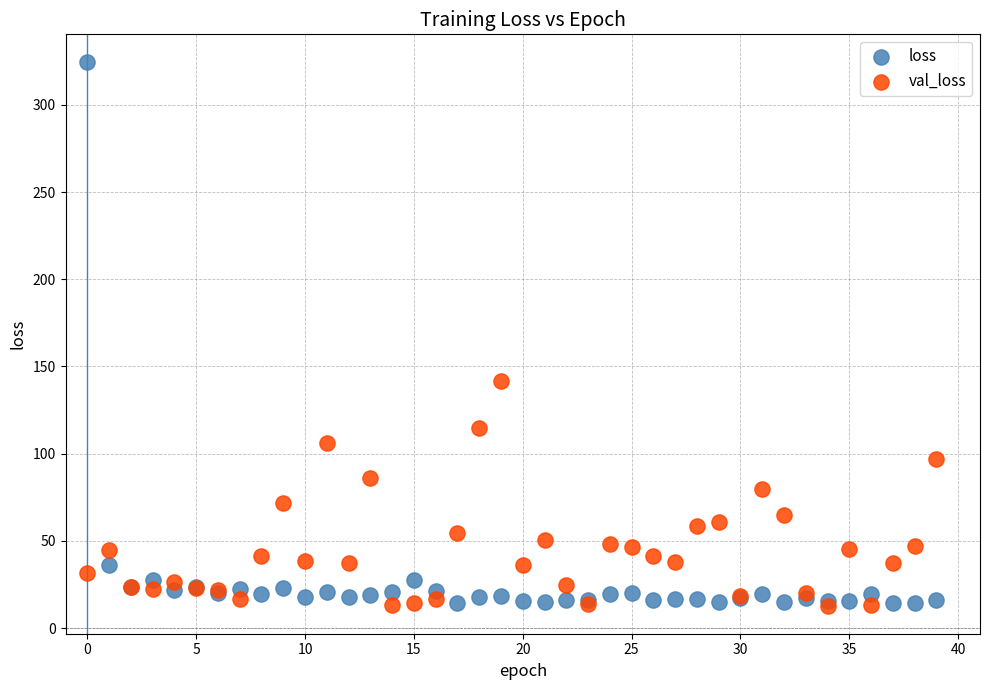

In the loss series, what Y value is closest to 169?

36.3